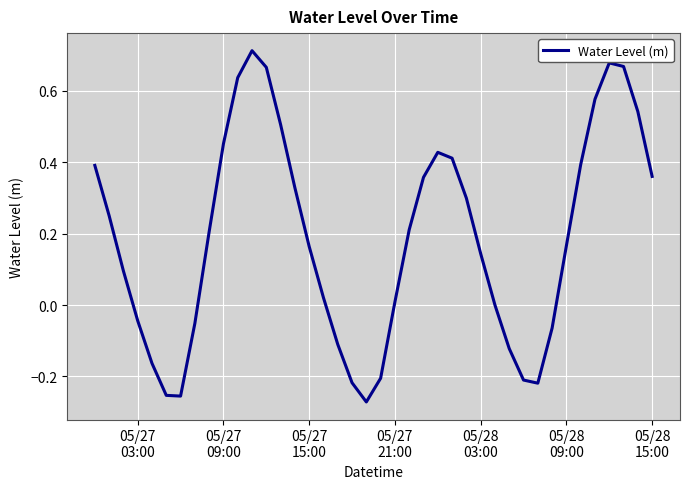

What is the difference between the maximum and minimum values?

1.0